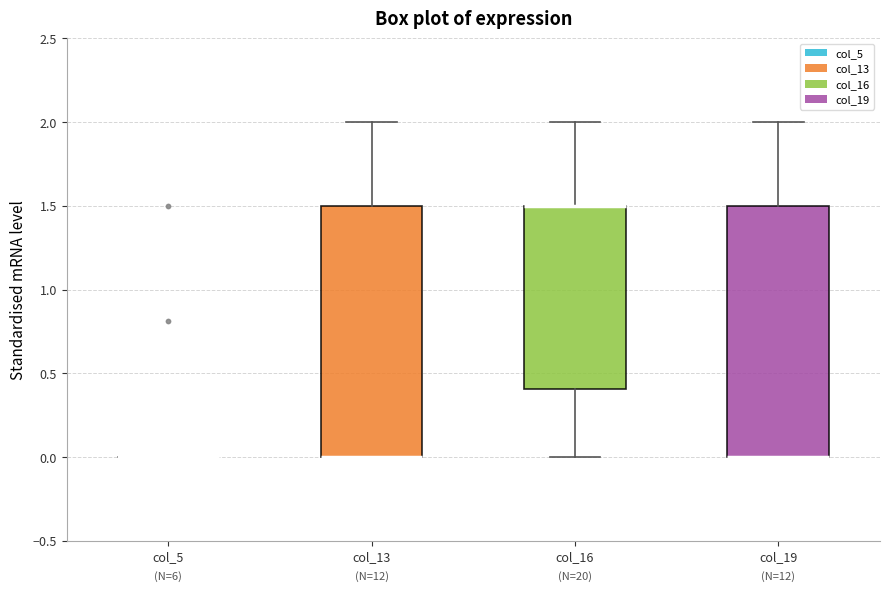

Reading left to right, read every box against the y-axis: the position of its median line, the range the box covers, and the ends of its whiskers. The values are not printed on the chart, so give them approximately, as read against the axis.

col_5: box collapsed to a line at 0.0, whiskers 0.0 to 0.0
col_13: median 0.0 (drawn on the box's lower edge), box 0.0 to 1.5, whiskers 0.0 to 2.0
col_16: median 1.5 (drawn on the box's upper edge), box 0.4 to 1.5, whiskers 0.0 to 2.0
col_19: median 0.0 (drawn on the box's lower edge), box 0.0 to 1.5, whiskers 0.0 to 2.0